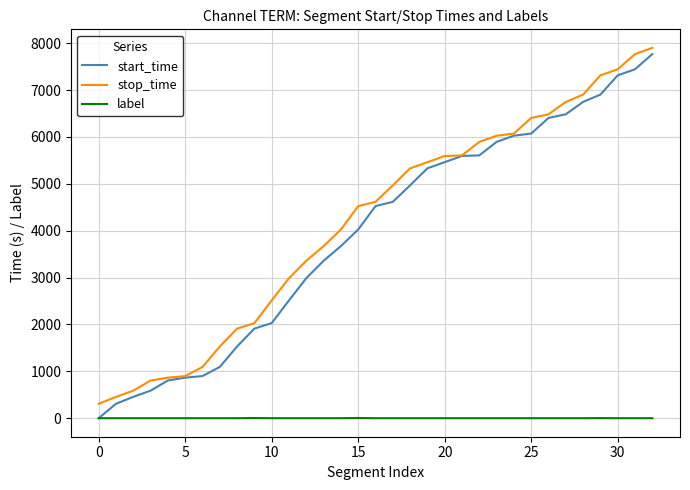

How many categories are shown in the chart?

33